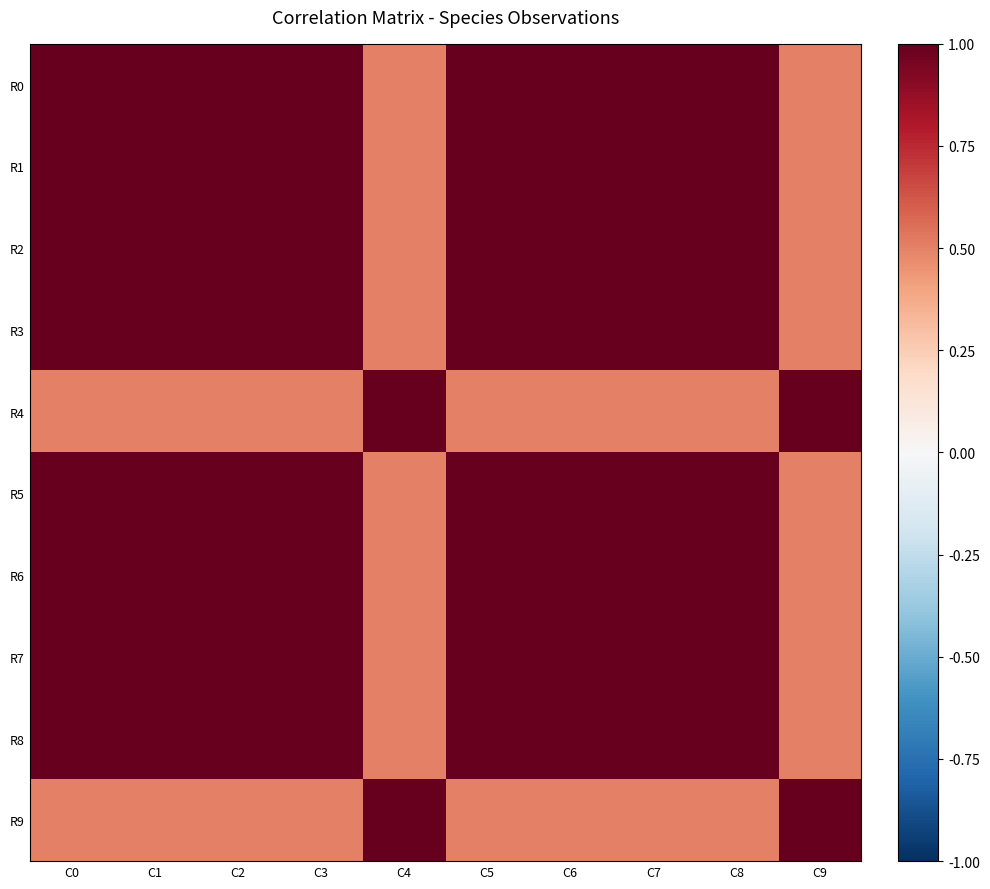

Between C7 and C1, which is larger?

C7